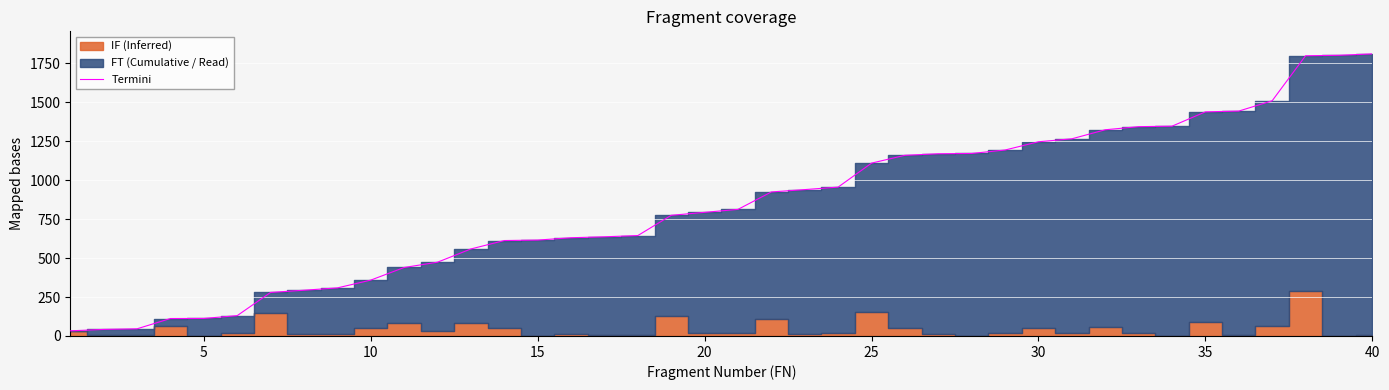

The value of Termini at 40 is 1810.5. True or false?

True